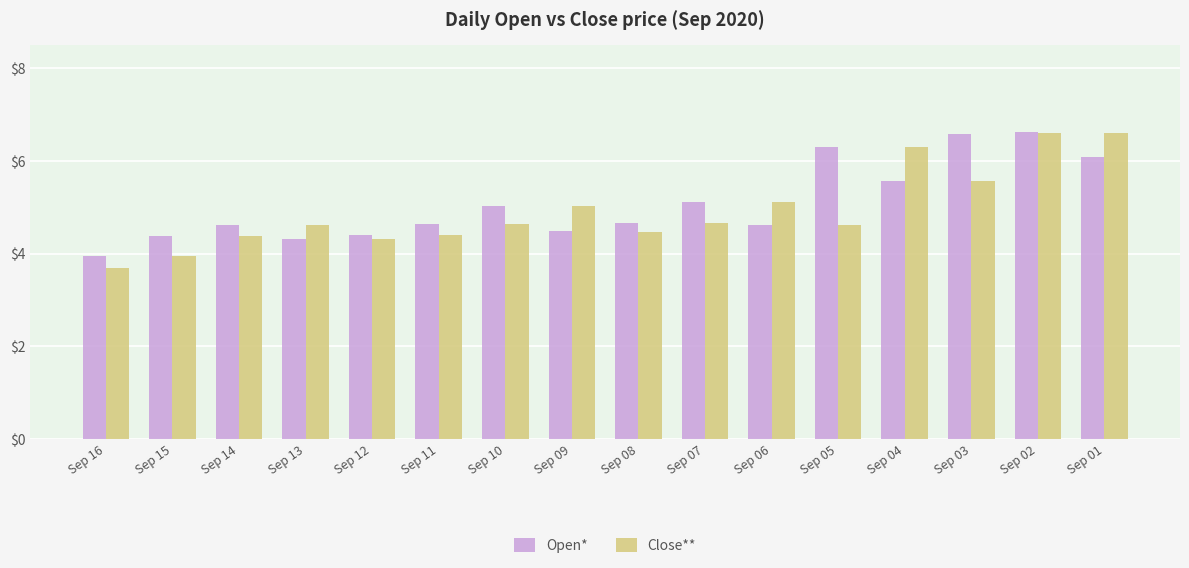

Which series has the largest total across all categories?

Open*